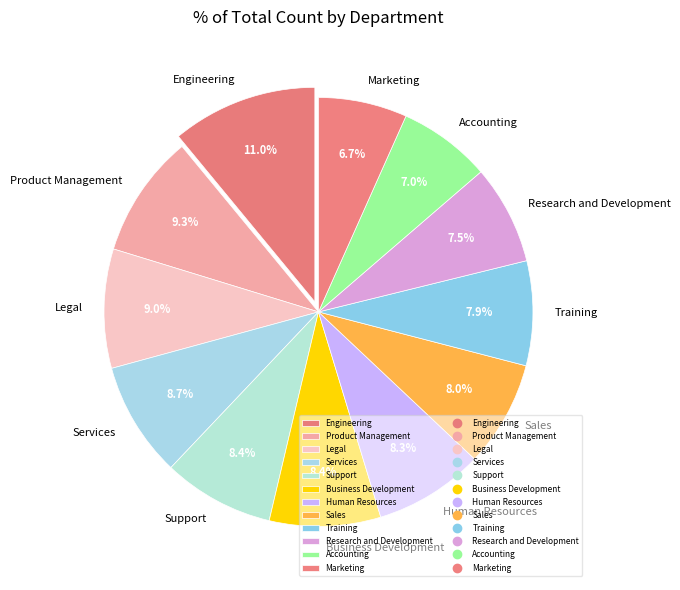

What is the largest slice in the pie chart?

Engineering